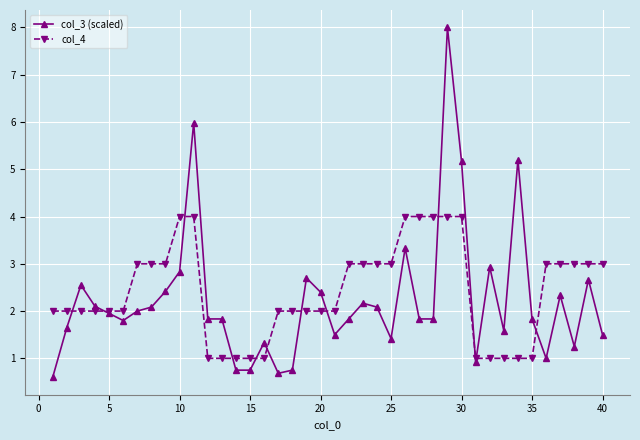

What is the minimum value shown in the chart?

0.6